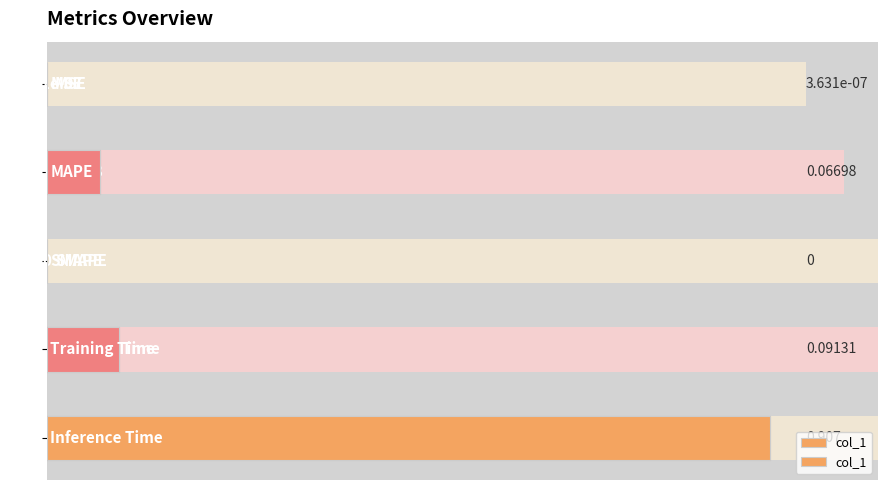

Reading left to right, list all the values displayed in this chart.

0.0=0.0	0.2=0.1	0.4=0.0	0.6=0.1	0.8=0.9